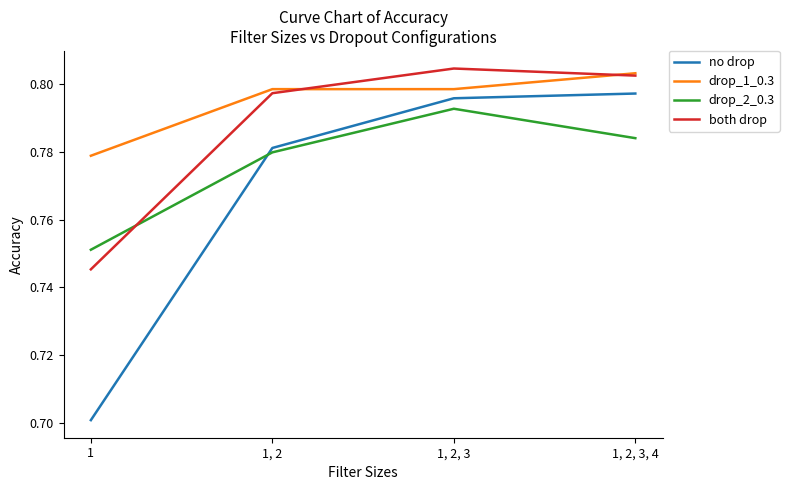

Does the chart display data point markers on the line(s)?

No